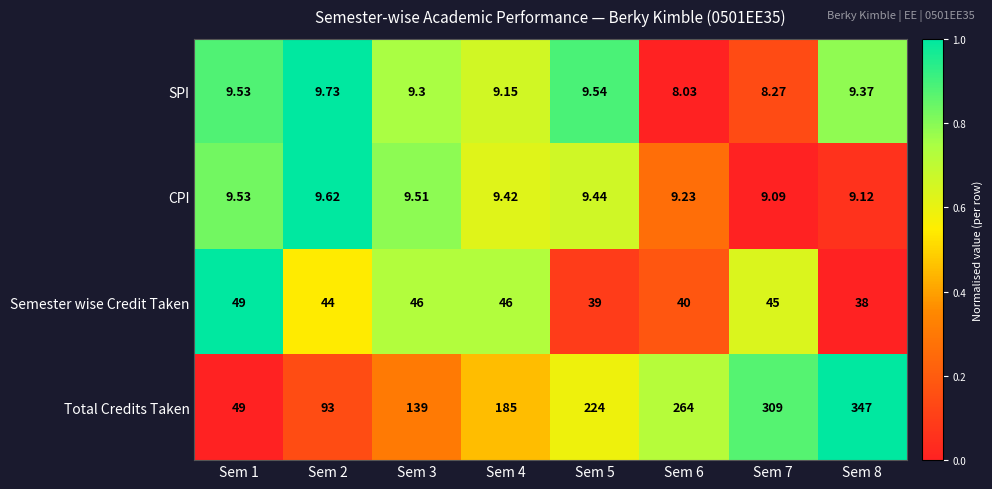

Is the value of Semester wise Credit Taken at Sem 2 greater than the value of CPI at Sem 7?

Yes